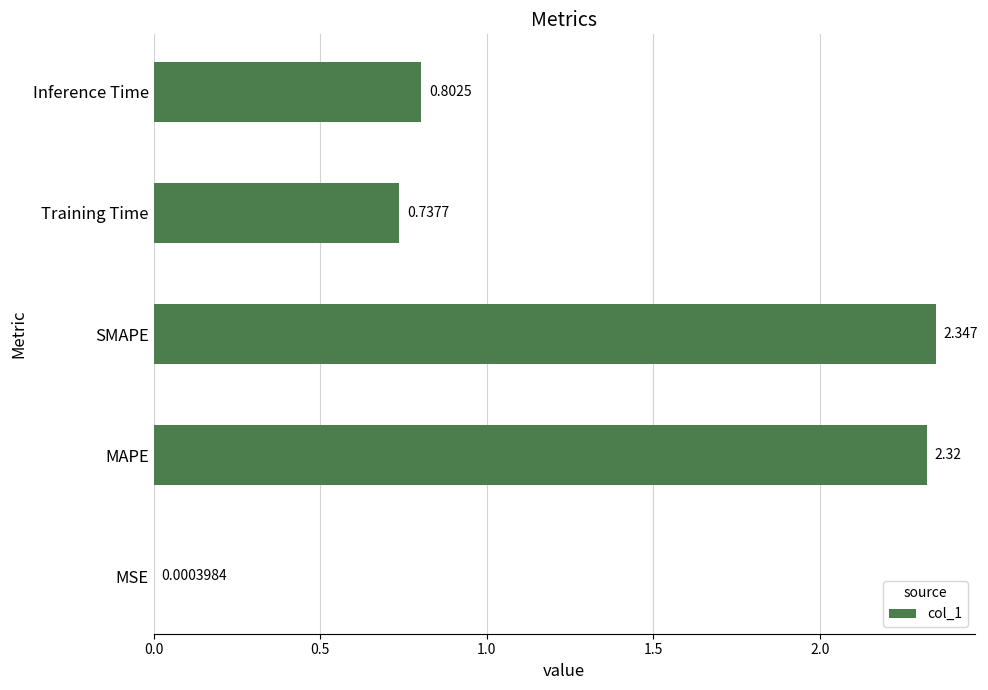

Which has a higher value, MAPE or Training Time?

MAPE